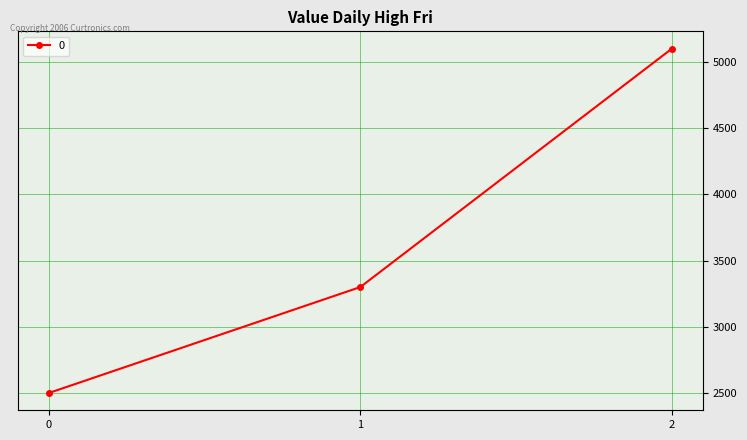

Does the chart display data point markers on the line(s)?

Yes